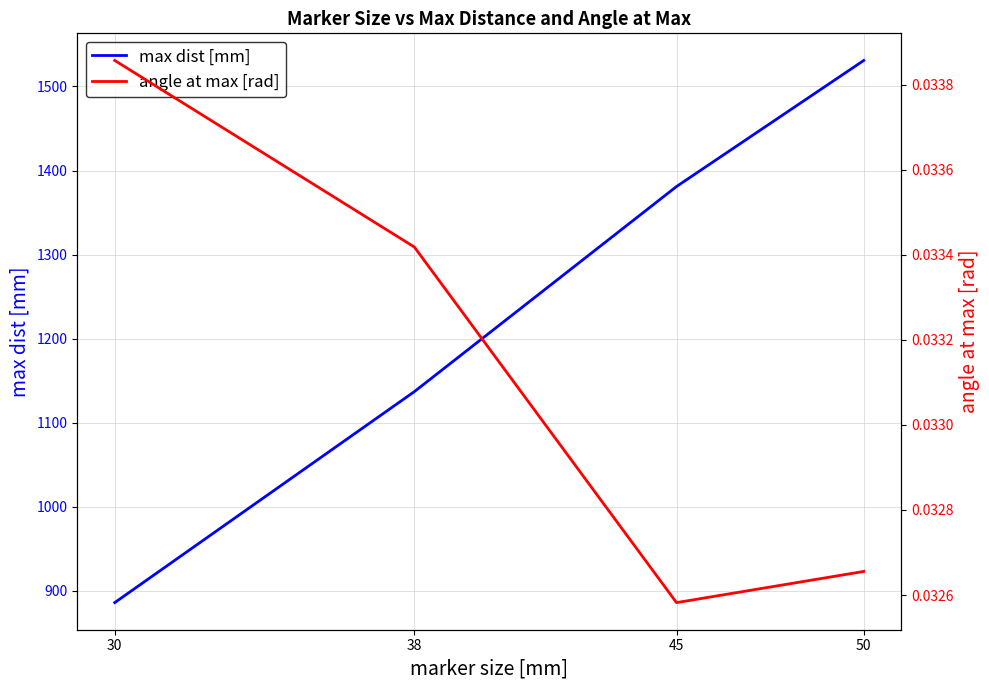

In angle at max [rad], how many points are lower than both neighbors (excluding endpoints)?

1